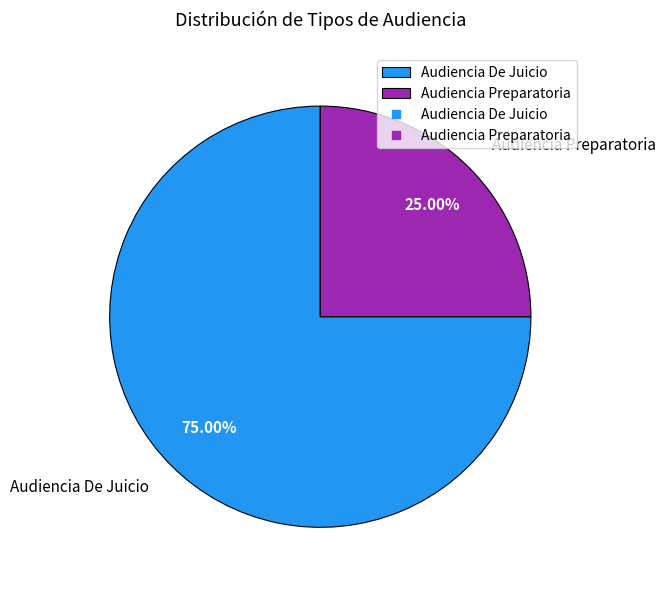

To the nearest percent, what is the combined percentage of Audiencia De Juicio and Audiencia Preparatoria?

100%